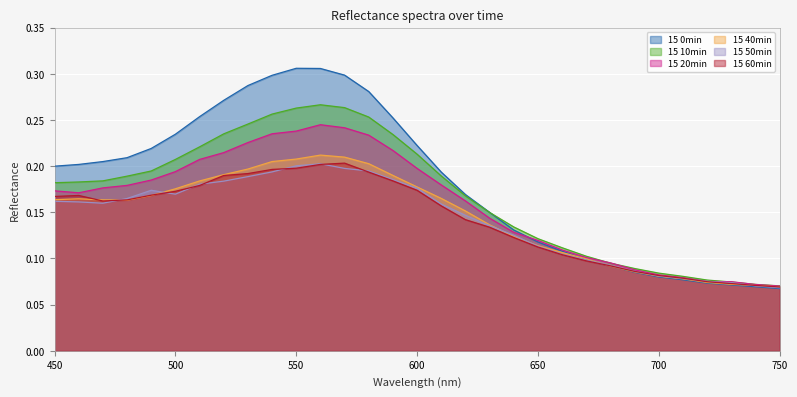

True or false: 15 60min and 15 10min intersect in this chart.

False